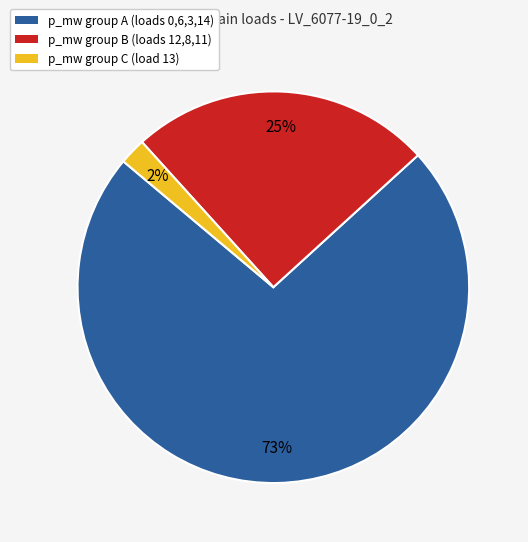

To the nearest percent, what is the difference between the largest and smallest slice percentages?

71%